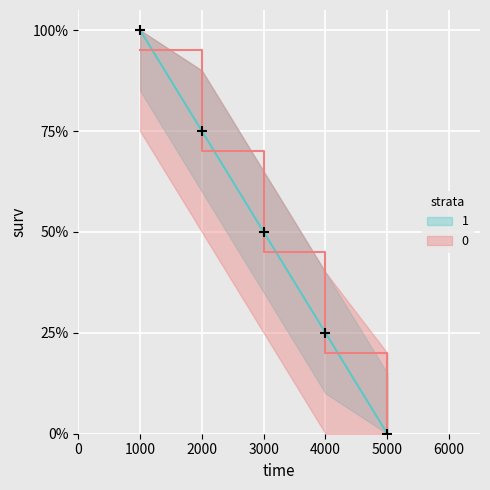

What is the change in value from 1000 to 2000?

-25.0